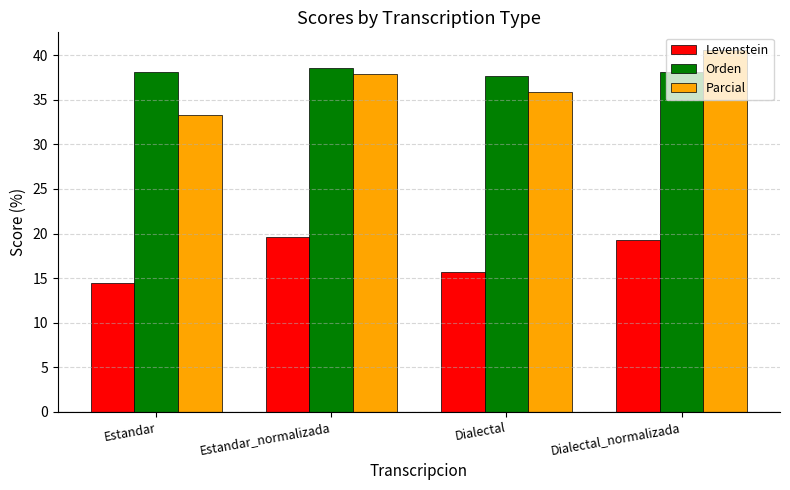

What is the value of the Levenstein bar at the 1st from the left?

14.5